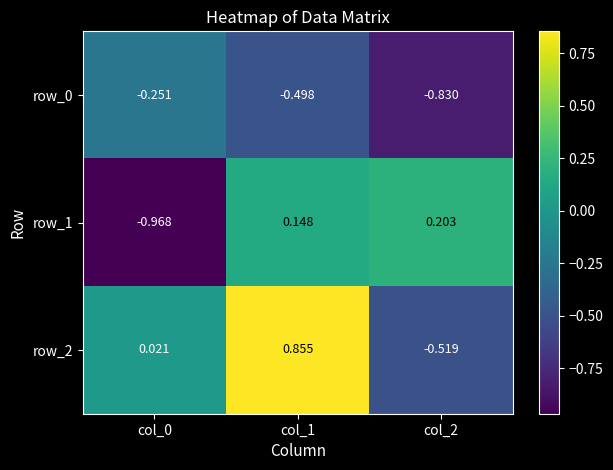

Is the value of row_2 at col_1 greater than the value of row_1 at col_1?

Yes